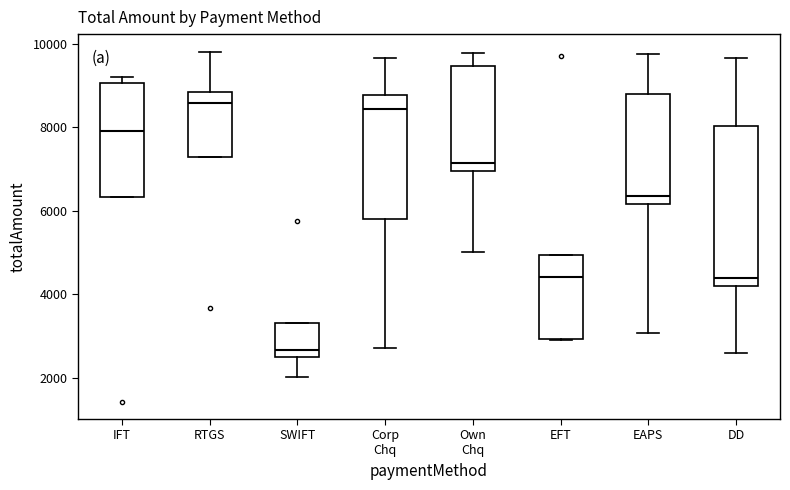

Reading left to right, transcribe this box plot: for each box, give where its median line is, the range the box spans, and where its two whiskers end, as read against the y-axis. The values are not printed on the chart, so give them approximately, as read against the axis.

IFT: median 8000, box 6400 to 9000, whiskers 6400 to 9200
RTGS: median 8600, box 7200 to 8800, whiskers 7200 to 9800
SWIFT: median 2600, box 2400 to 3400, whiskers 2000 to 3400
Corp Chq: median 8400, box 5800 to 8800, whiskers 2800 to 9600
Own Chq: median 7200, box 7000 to 9400, whiskers 5000 to 9800
EFT: median 4400, box 3000 to 5000, whiskers 2800 to 5000
EAPS: median 6400, box 6200 to 8800, whiskers 3000 to 9800
DD: median 4400, box 4200 to 8000, whiskers 2600 to 9600